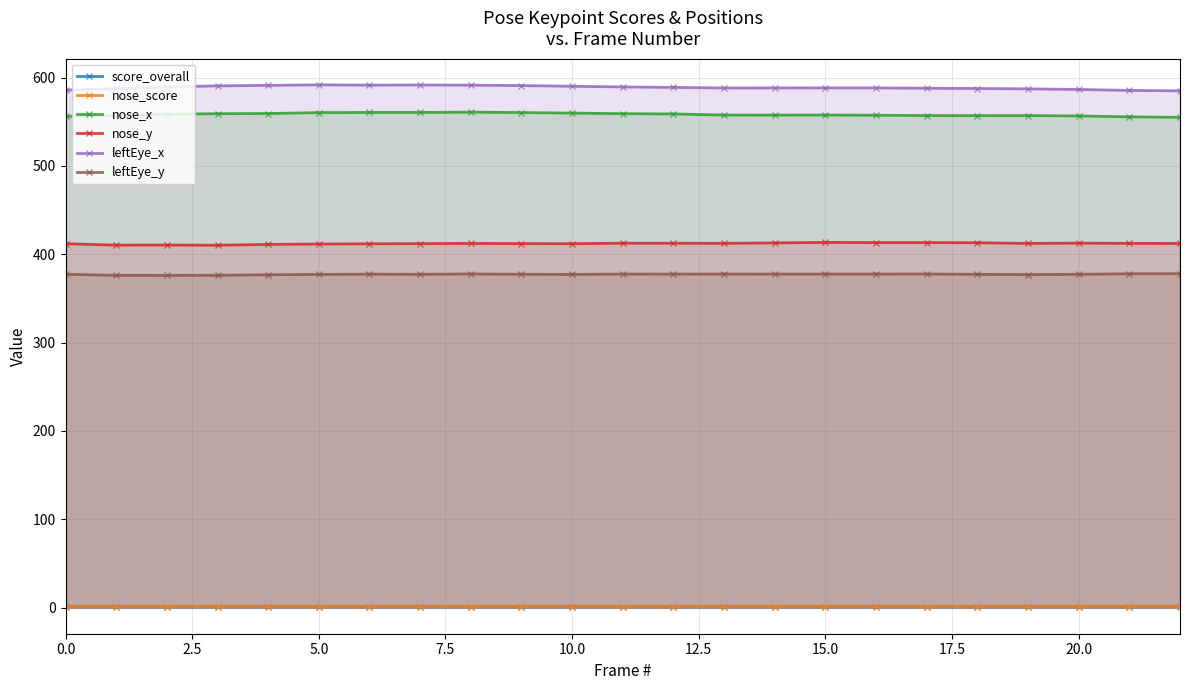

True or false: leftEye_x and nose_x cross at least once.

False